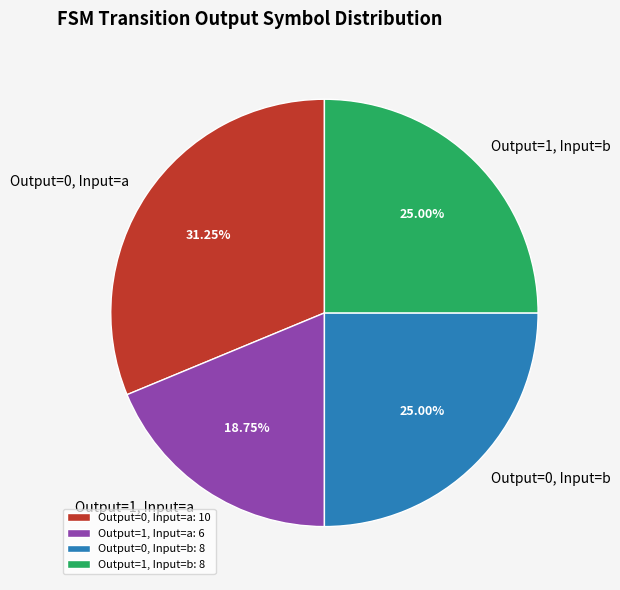

Does Output=0, Input=a represent more than half of the total?

No